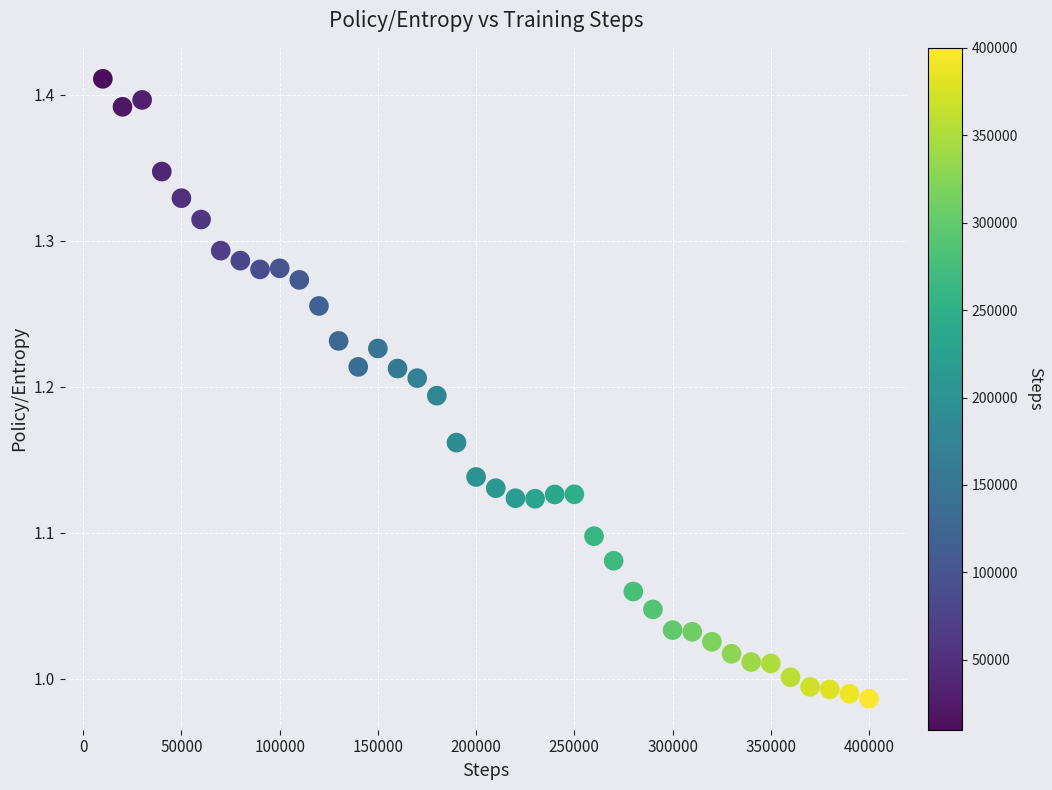

What is the range of X values (max minus min)?

390000.0